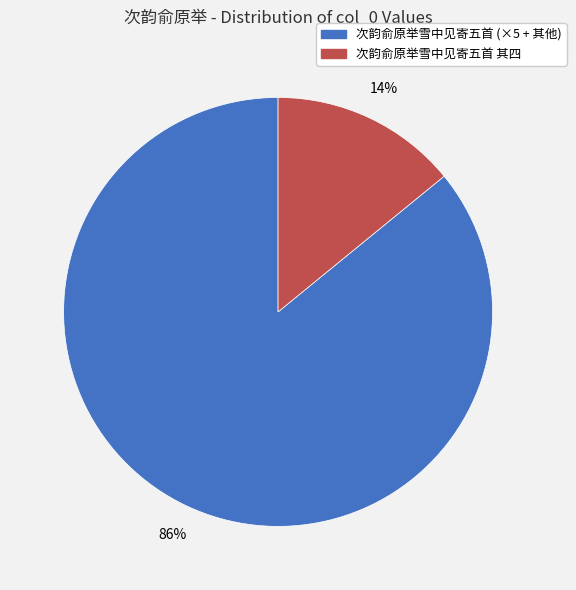

Is there a majority slice in this chart?

Yes